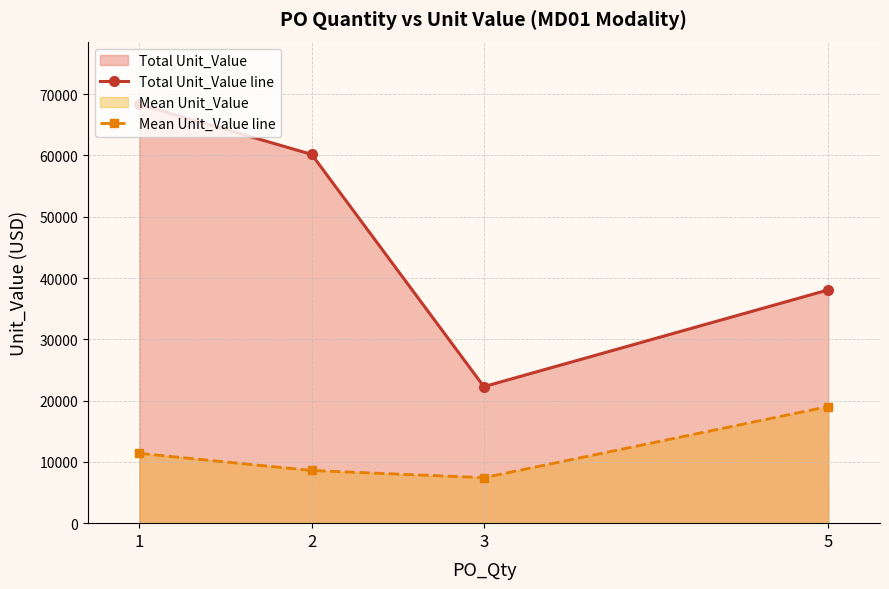

True or false: Total Unit_Value line and Mean Unit_Value line cross at least once.

False